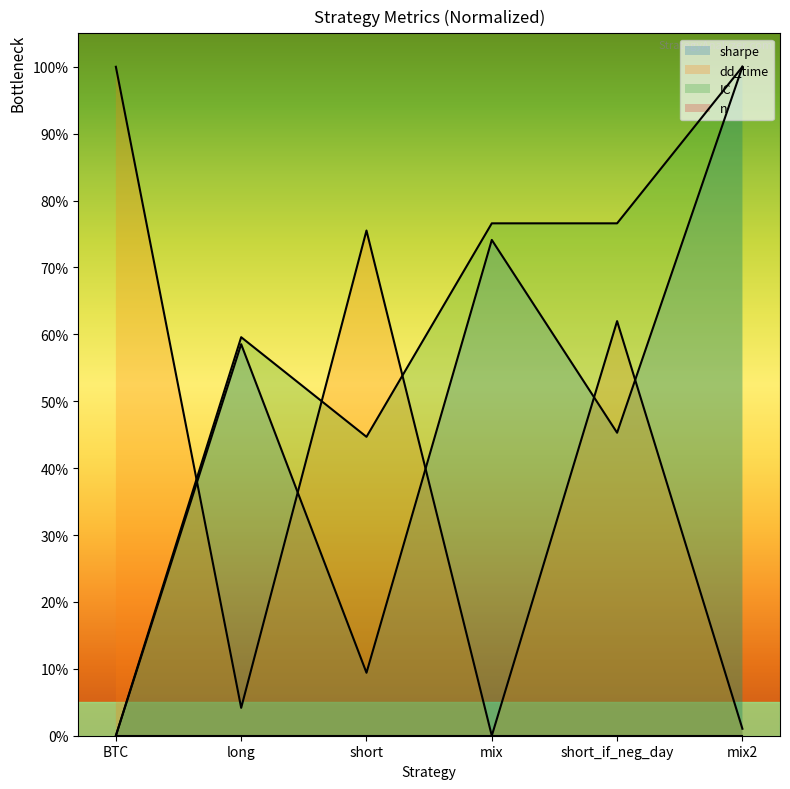

At how many categories does at least one series exceed 0?

6